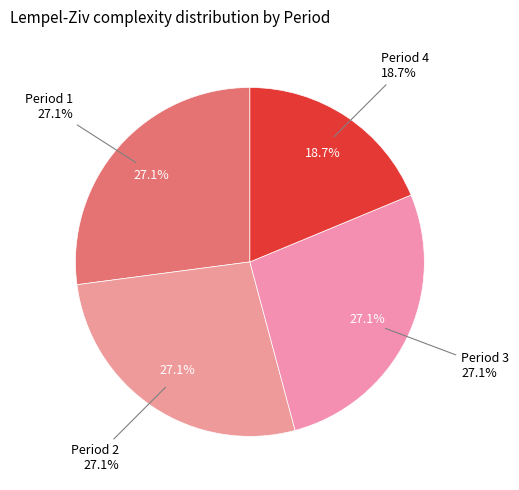

Count the number of slices in the pie.

4